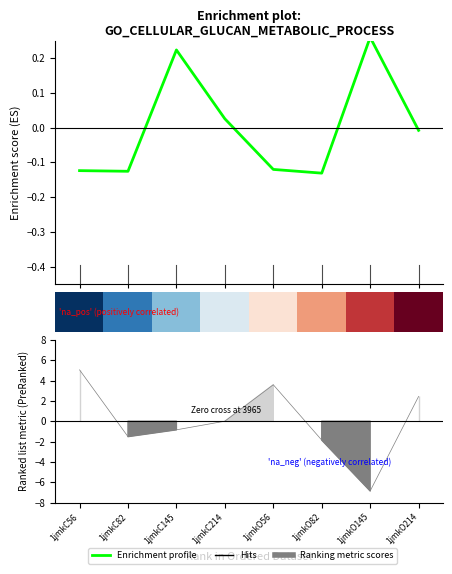

What is the highest value of the Enrichment profile series?

0.3